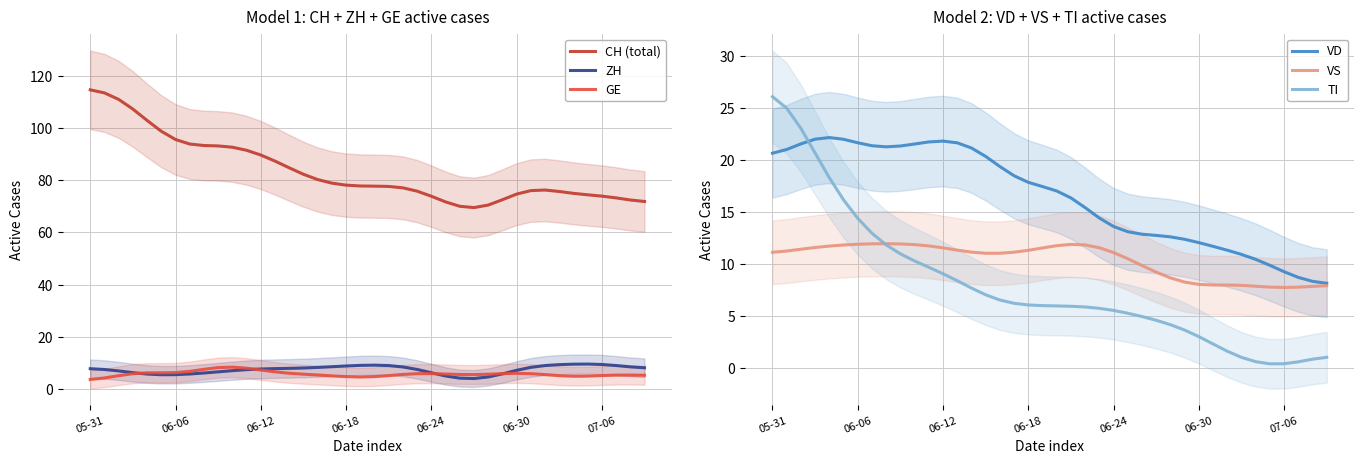

What is the difference between the maximum and minimum values in the GE series?

4.7